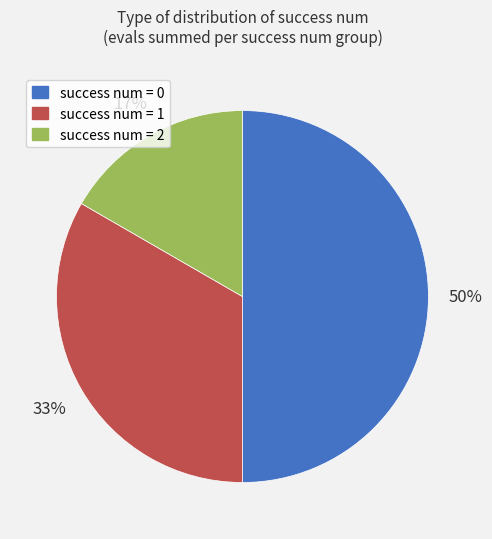

Is the sum of success num = 0 and success num = 2 greater than half?

Yes